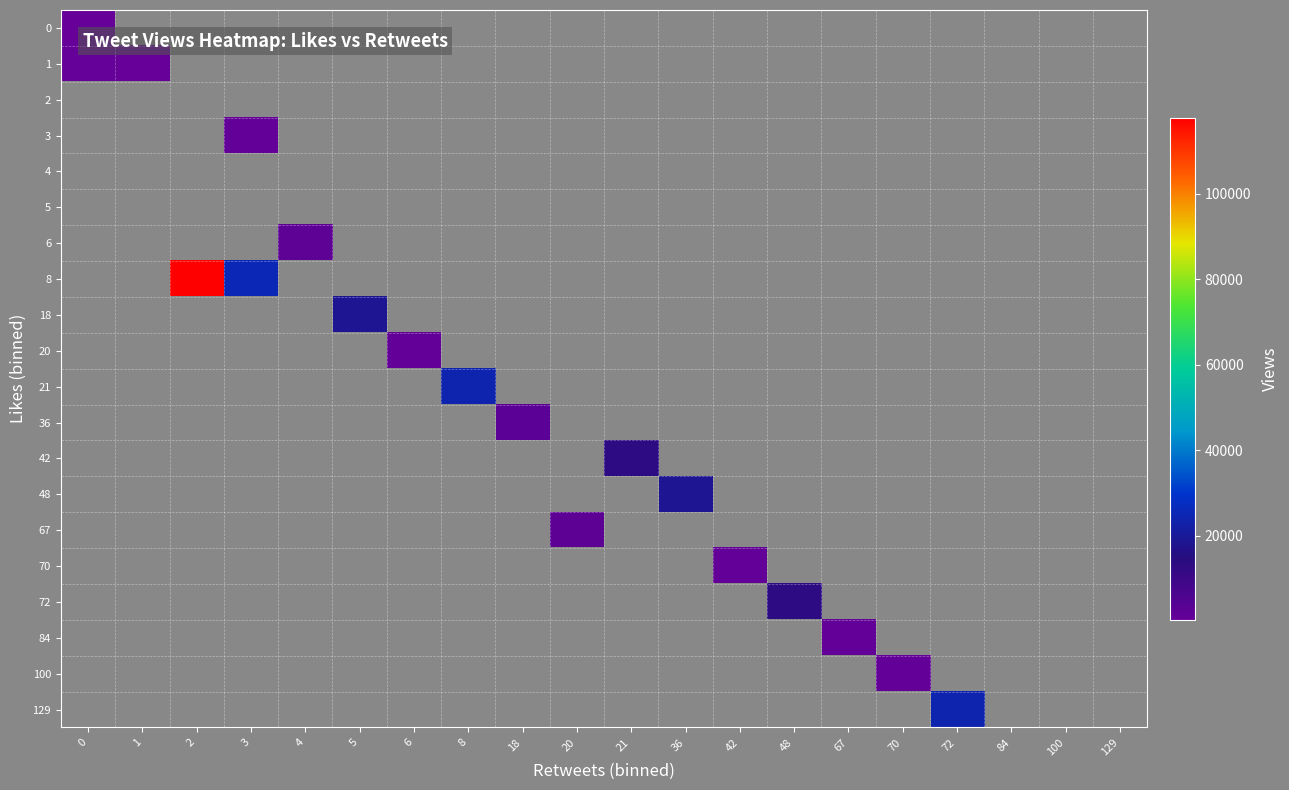

How many categories are shown in the chart?

20